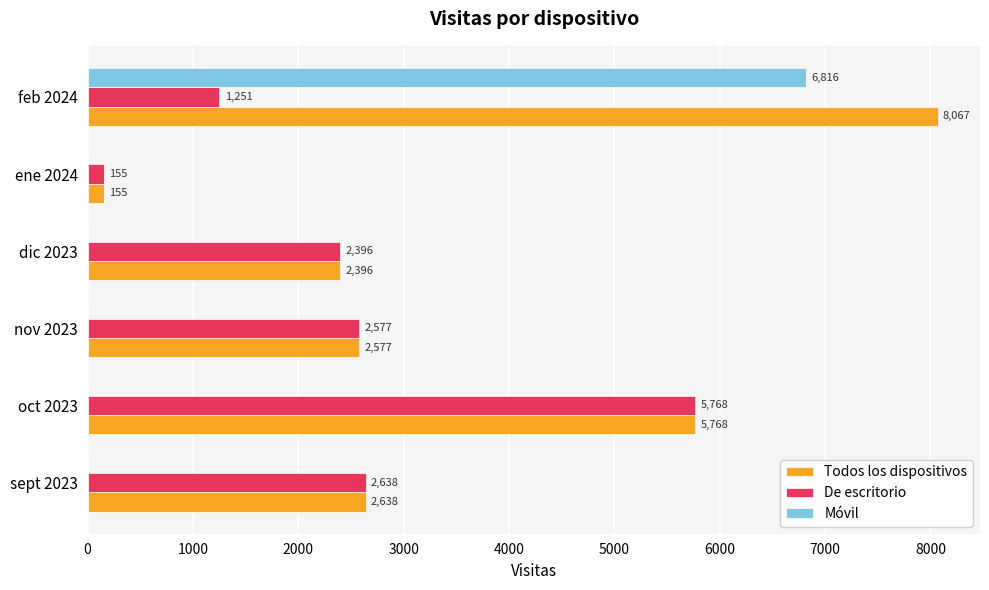

True or false: De escritorio has a value of 1938 at feb 2024.

False